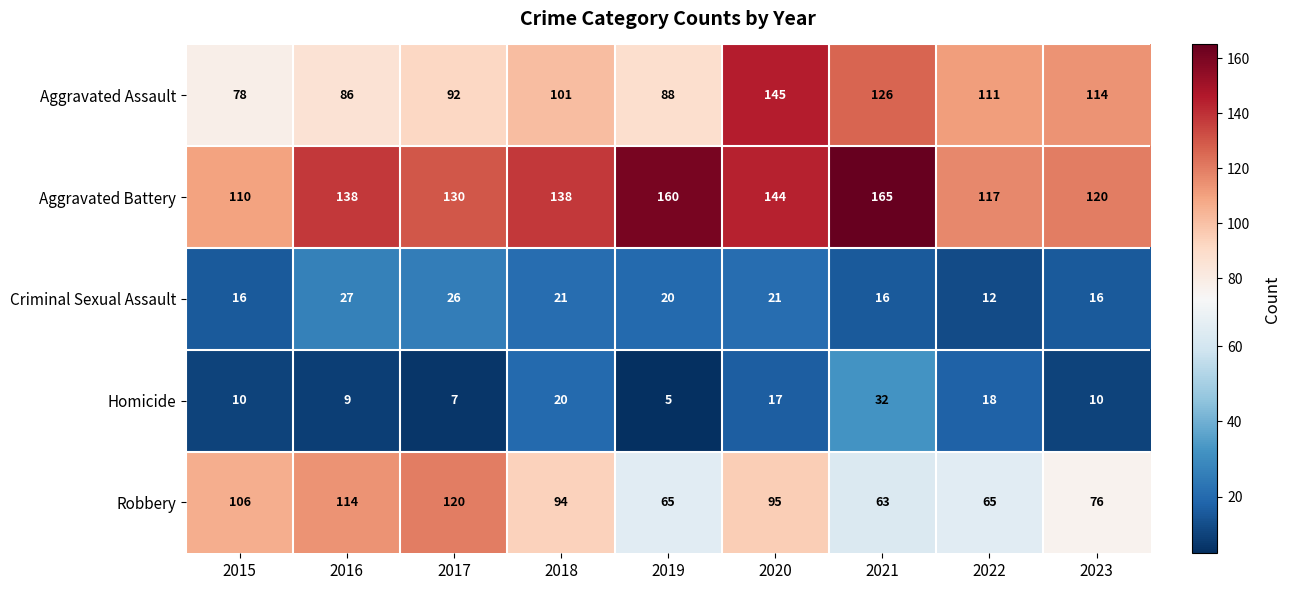

Is it true that Aggravated Assault equals 208 at 2021?

False